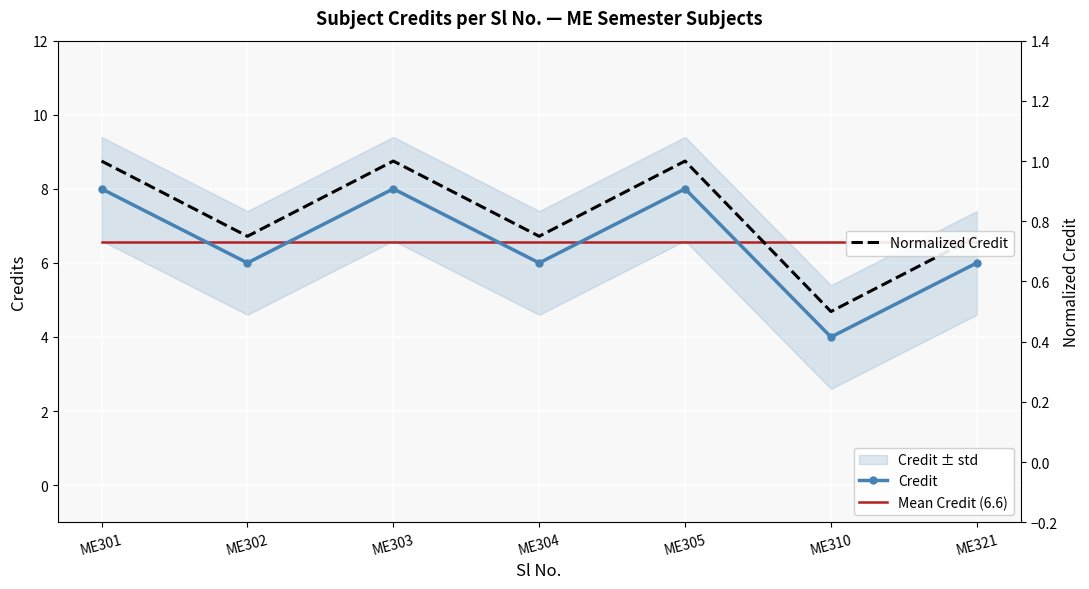

Reading right to left, what are all the values shown in this chart?

Credit: ME321=6.0	ME310=4.0	ME305=8.0	ME304=6.0	ME303=8.0	ME302=6.0	ME301=8.0
Mean Credit (6.6): ME321=6.6	ME310=6.6	ME305=6.6	ME304=6.6	ME303=6.6	ME302=6.6	ME301=6.6
Normalized Credit: ME321=0.8	ME310=0.5	ME305=1.0	ME304=0.8	ME303=1.0	ME302=0.8	ME301=1.0